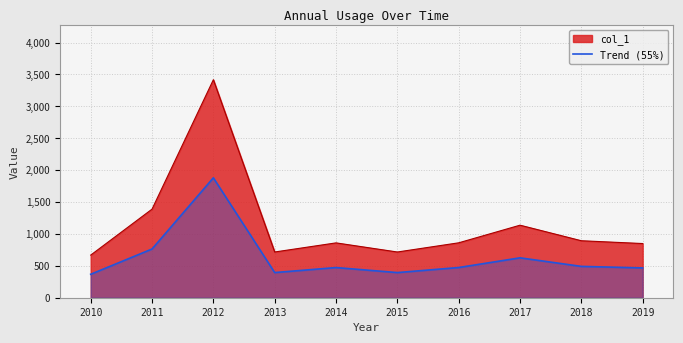

Is the value of col_1 at 2019 greater than the value of Trend (55%) at 2012?

No